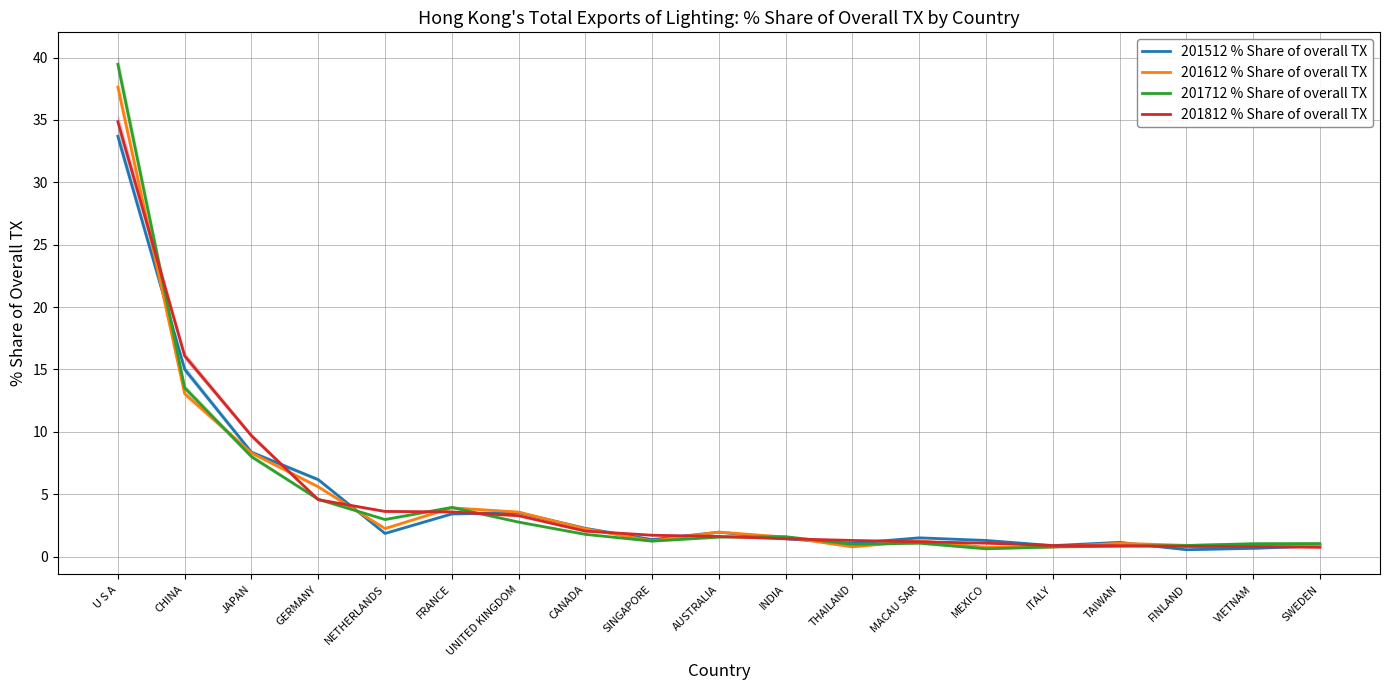

Where do 201812 % Share of overall TX and 201712 % Share of overall TX first cross each other?

U S A and CHINA